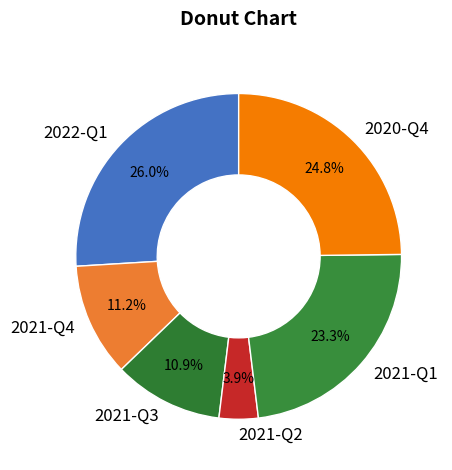

How many slices are in this pie chart?

6